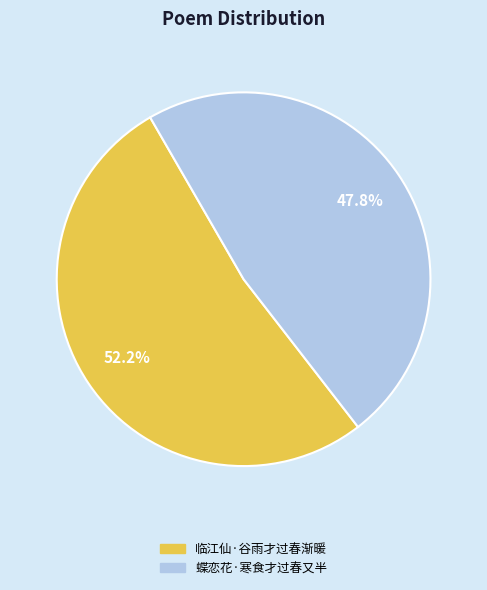

Count the number of slices in the pie.

2